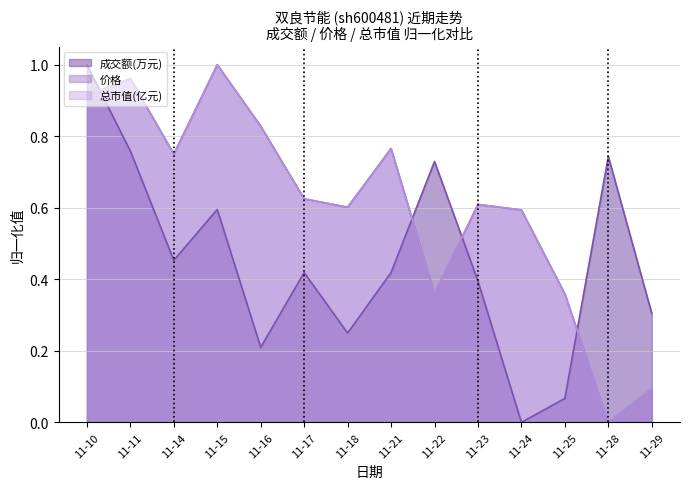

Is the value of 价格 at 11-14 greater than the value of 成交额(万元) at 11-21?

Yes